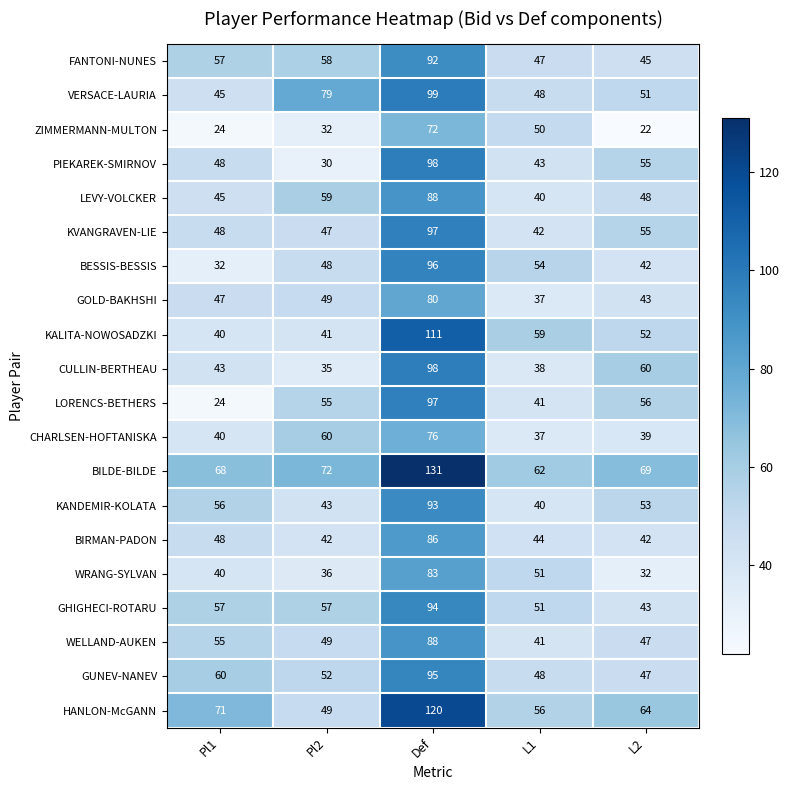

What is the difference between the maximum and second lowest values in the GUNEV-NANEV series?

47